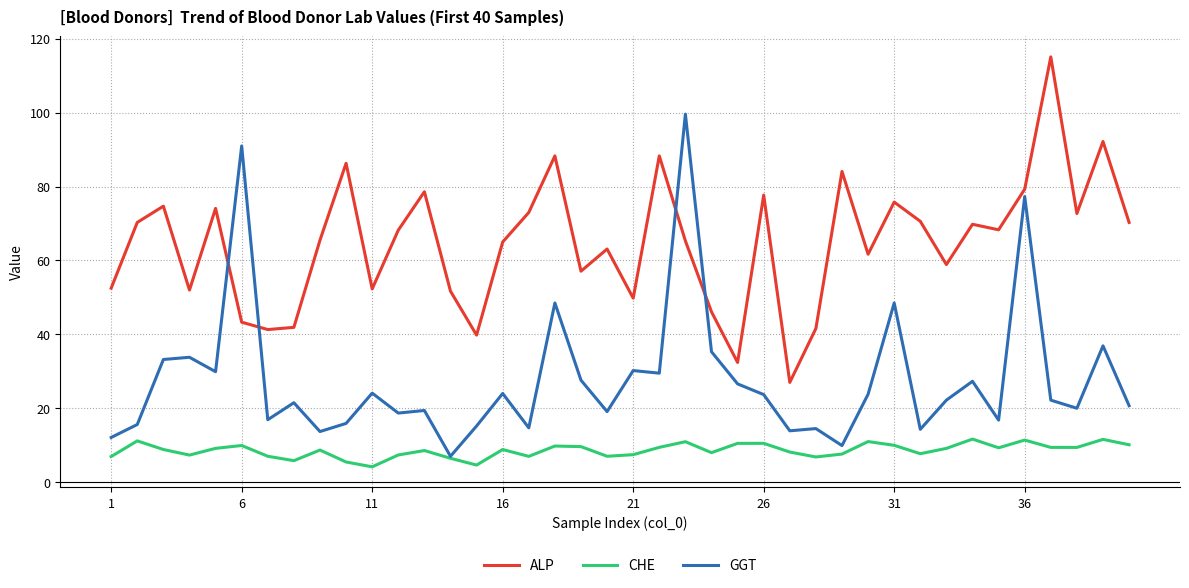

Which series has the largest total across all categories?

ALP